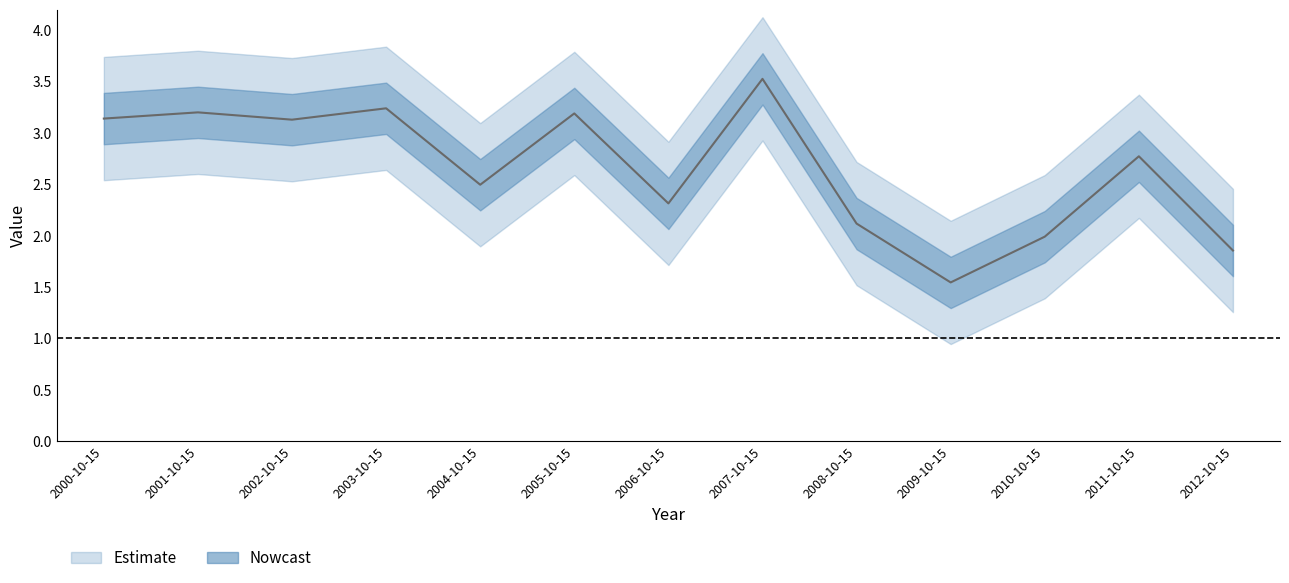

What is the difference between the values at 2010-10-15 and 2001-10-15?

1.2